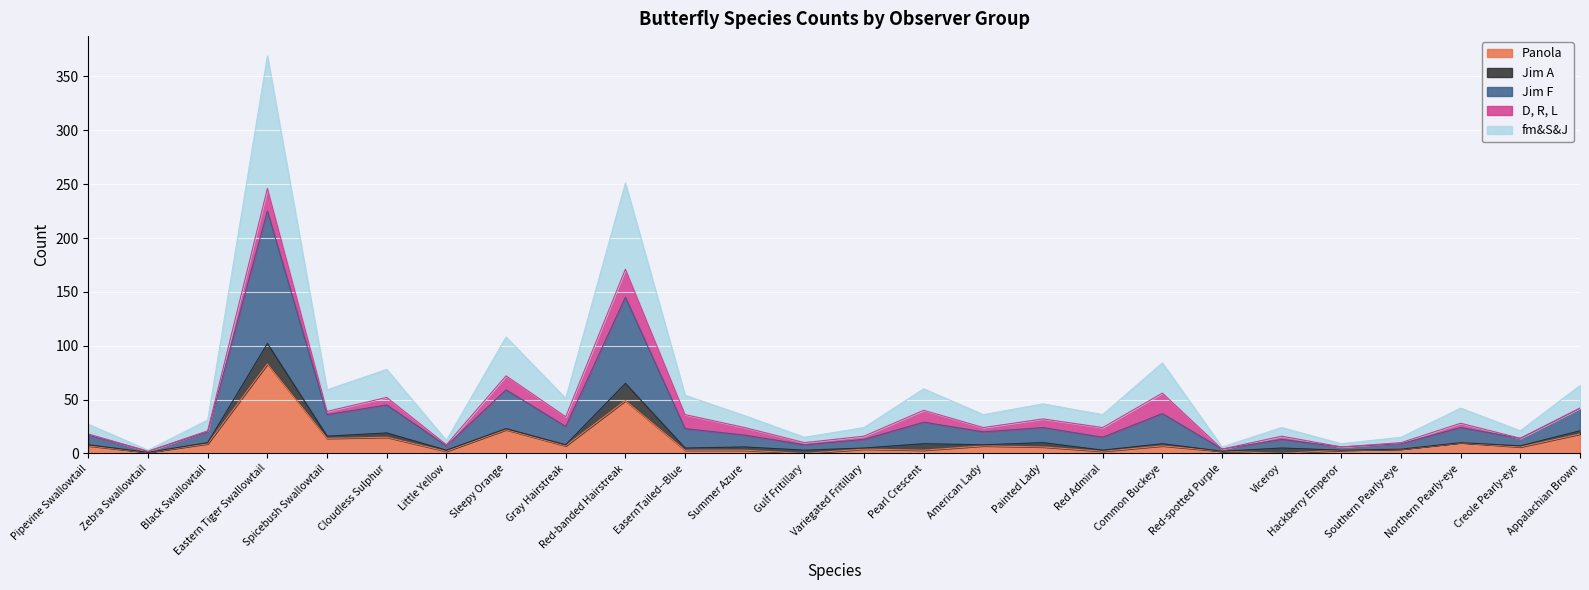

How many lines are shown in the chart?

5